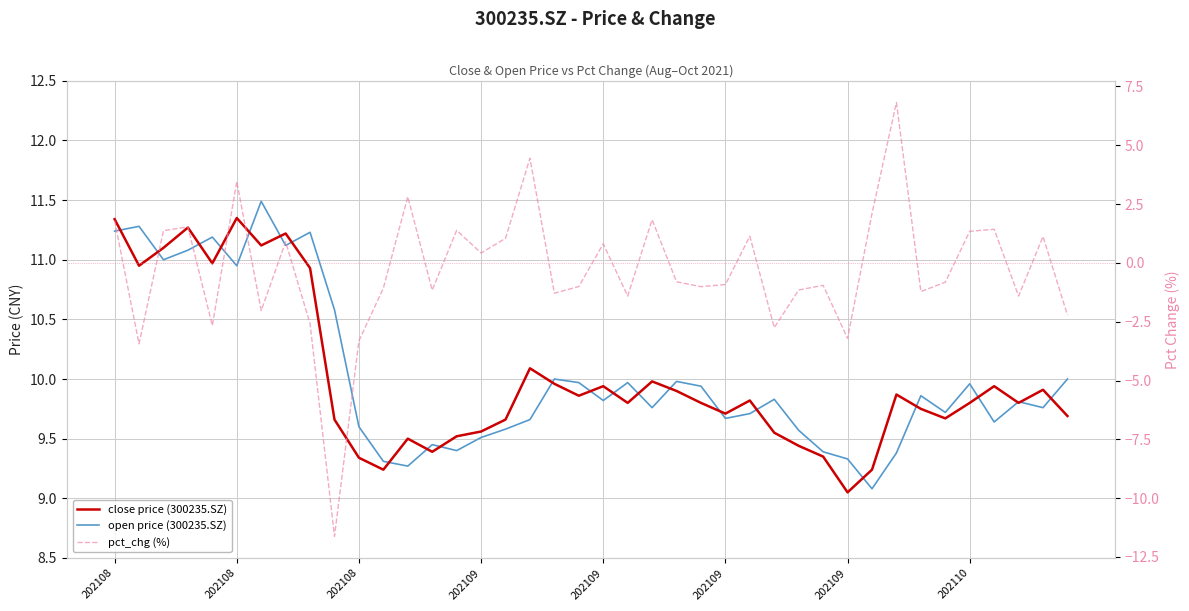

The value of close price (300235.SZ) at 17 is 15.9. True or false?

False